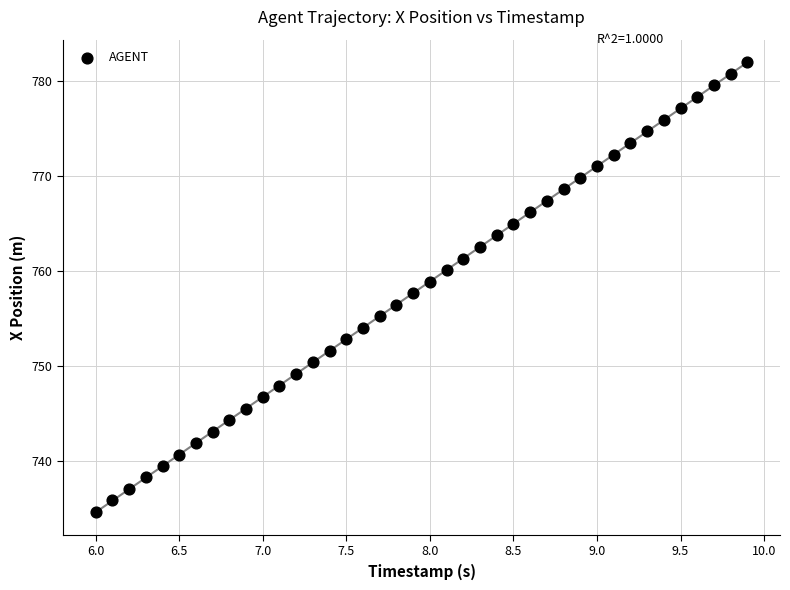

What is the range of X values (max minus min)?

3.9